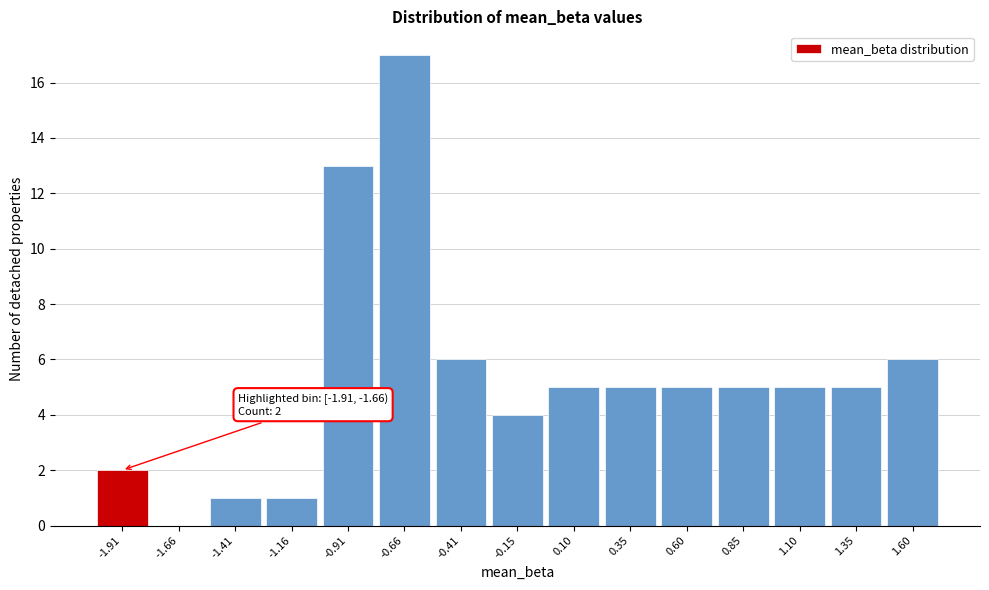

Reading left to right, extract all data points from this chart.

-1.91=2	-1.66=0	-1.41=1	-1.16=1	-0.91=13	-0.66=17	-0.41=6	-0.15=4	0.10=5	0.35=5	0.60=5	0.85=5	1.10=5	1.35=5	1.60=6